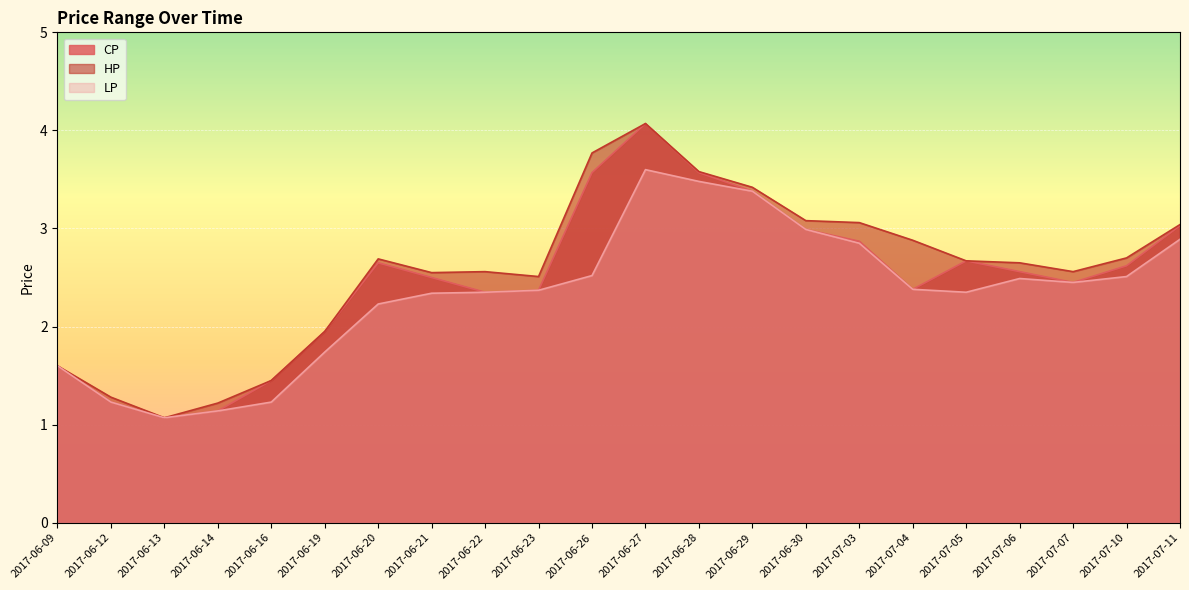

What is the label of the 18th point from the left?

2017-07-05